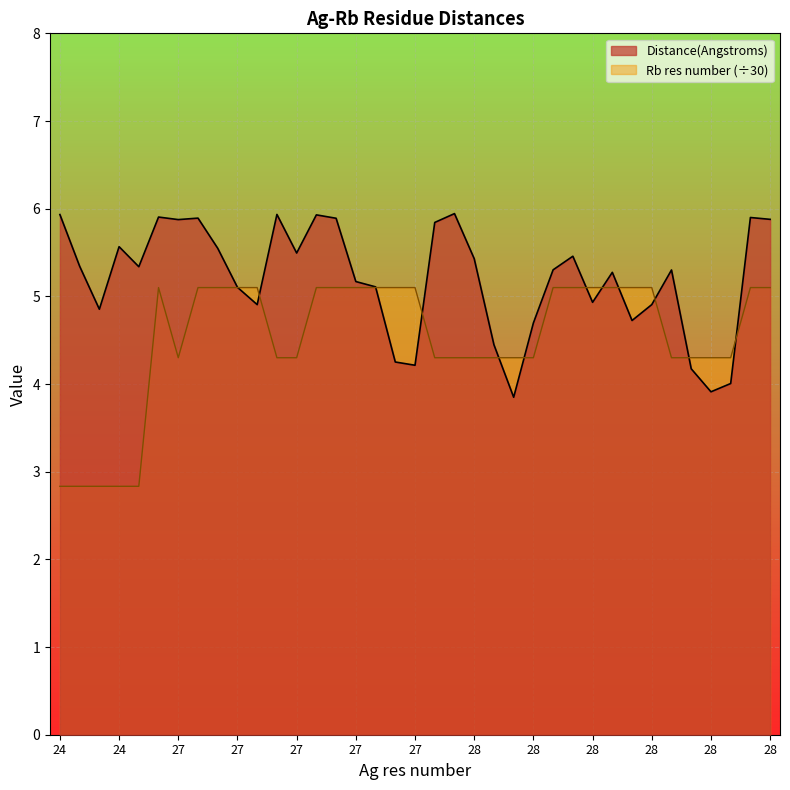

Reading left to right, transcribe all the data shown in this chart.

Distance(Angstroms): 5.9	5.3	4.9	5.6	5.3	5.9	5.9	5.9	5.5	5.1	4.9	5.9	5.5	5.9	5.9	5.2	5.1	4.3	4.2	5.8	5.9	5.4	4.4	3.8	4.7	5.3	5.5	4.9	5.3	4.7	4.9	5.3	4.2	3.9	4.0	5.9	5.9
Rb res number: 2.8	2.8	2.8	2.8	2.8	5.1	4.3	5.1	5.1	5.1	5.1	4.3	4.3	5.1	5.1	5.1	5.1	5.1	5.1	4.3	4.3	4.3	4.3	4.3	4.3	5.1	5.1	5.1	5.1	5.1	5.1	4.3	4.3	4.3	4.3	5.1	5.1